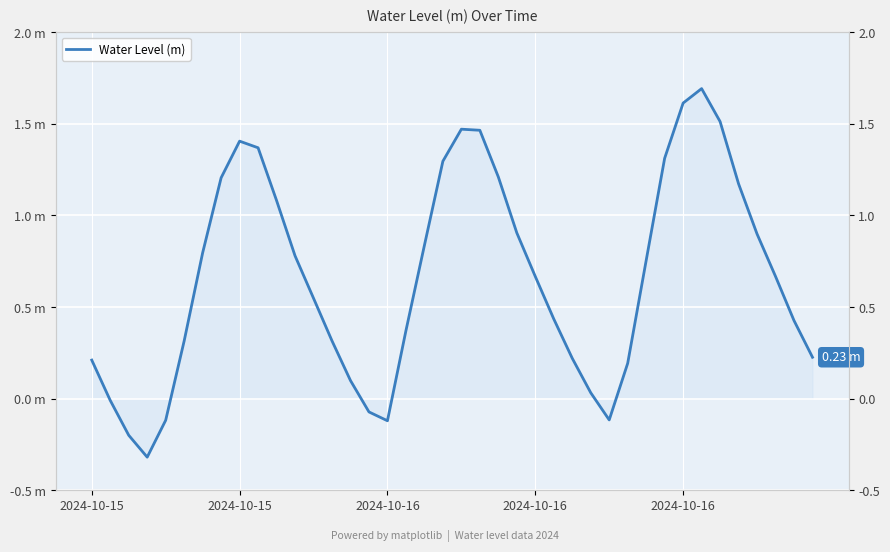

What is the greatest value displayed?

1.7